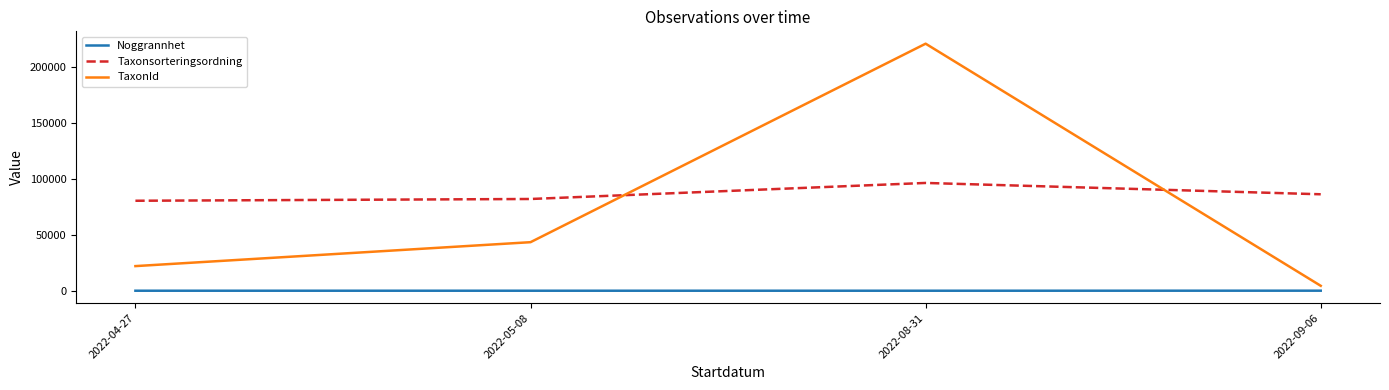

What is the total value across all series at 2022-05-08?

125401.1